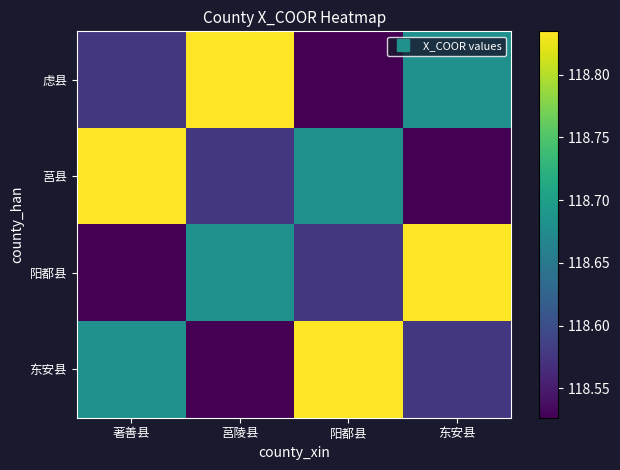

What is the maximum value shown in the chart?

118.8